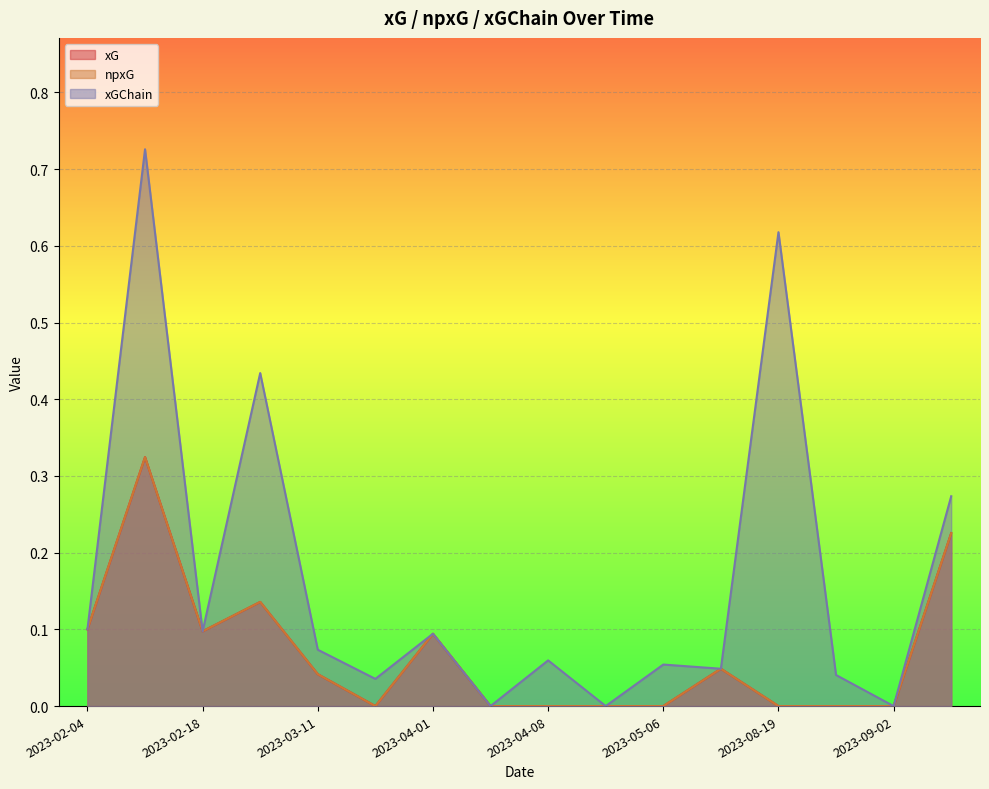

At how many categories does at least one series exceed 0?

13